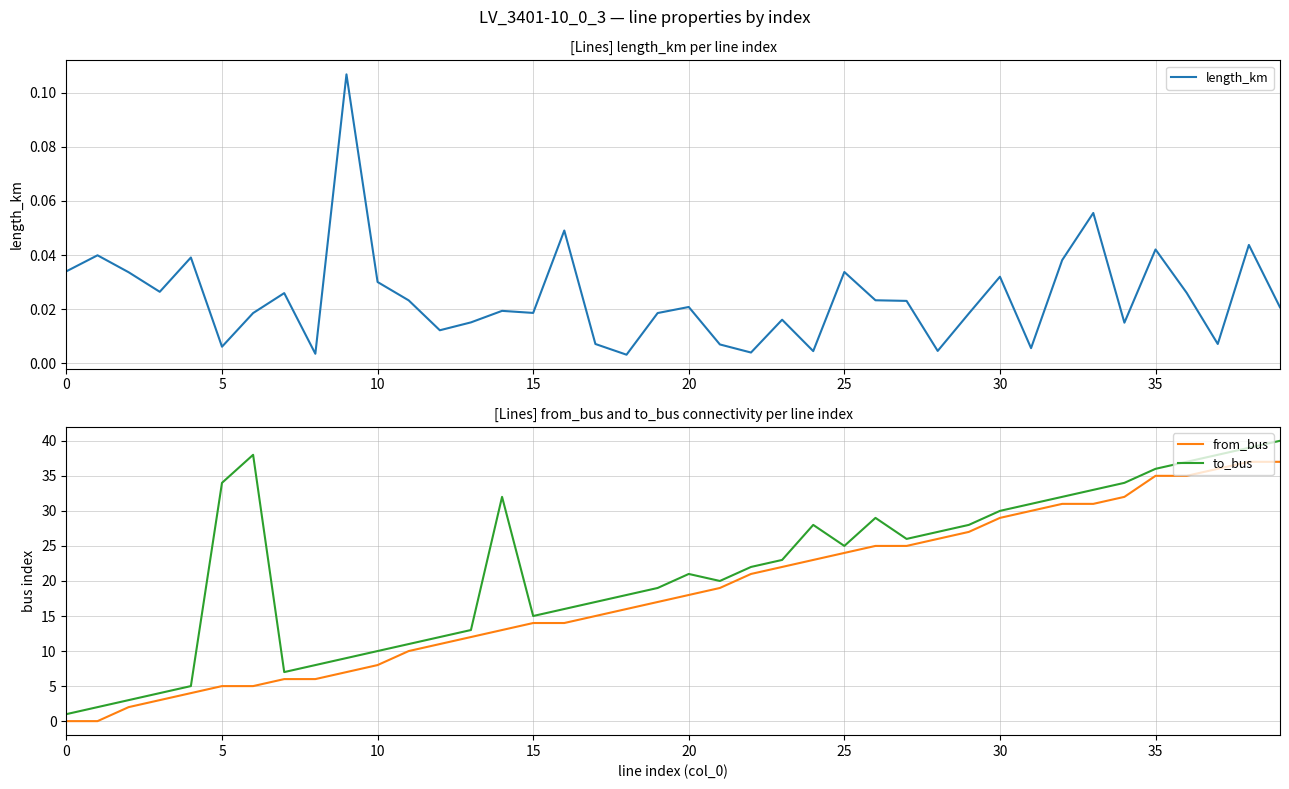

What is the highest value of the to_bus series?

40